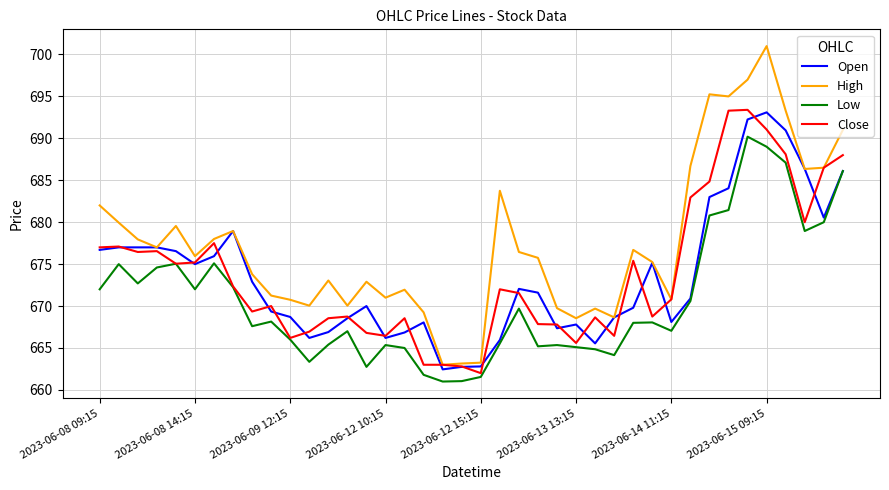

True or false: Low and High cross at least once.

False